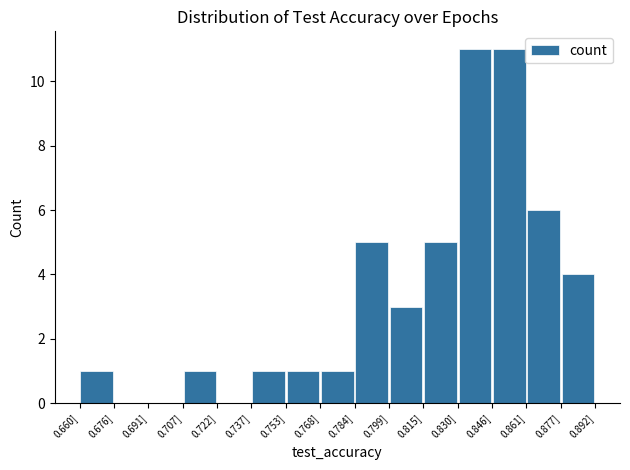

Reading left to right, transcribe this chart: for each bar, give the range it covers on the x-axis and its height. Neither the bar edges nor the heights are printed on the chart, so give them approximately, as read against the axes.

0.660 to 0.676: 1
0.676 to 0.692: 0
0.692 to 0.706: 0
0.706 to 0.722: 1
0.722 to 0.738: 0
0.738 to 0.752: 1
0.752 to 0.768: 1
0.768 to 0.784: 1
0.784 to 0.800: 5
0.800 to 0.814: 3
0.814 to 0.830: 5
0.830 to 0.846: 11
0.846 to 0.862: 11
0.862 to 0.876: 6
0.876 to 0.892: 4